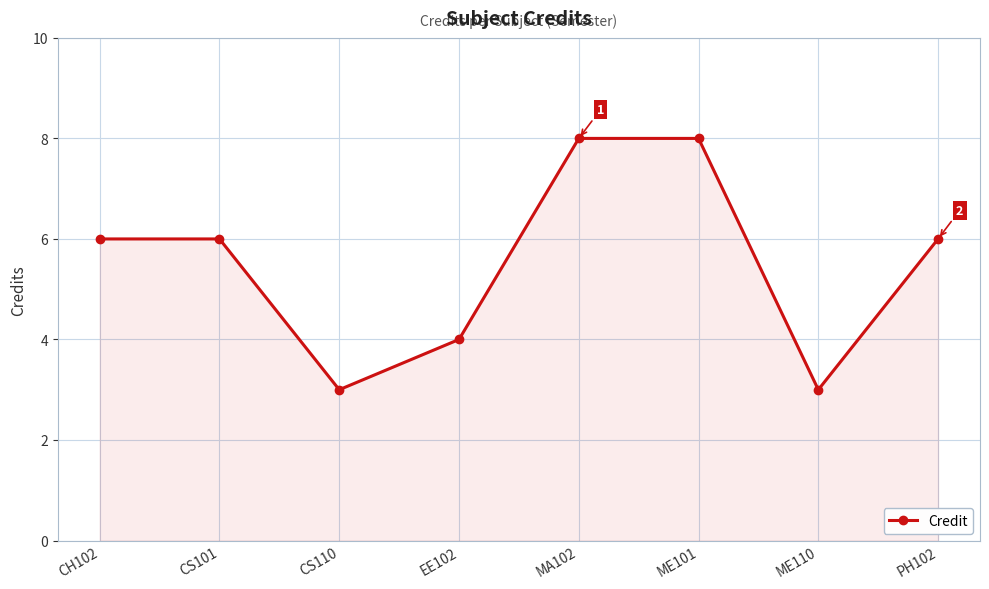

How many values are between 4 and 8?

6